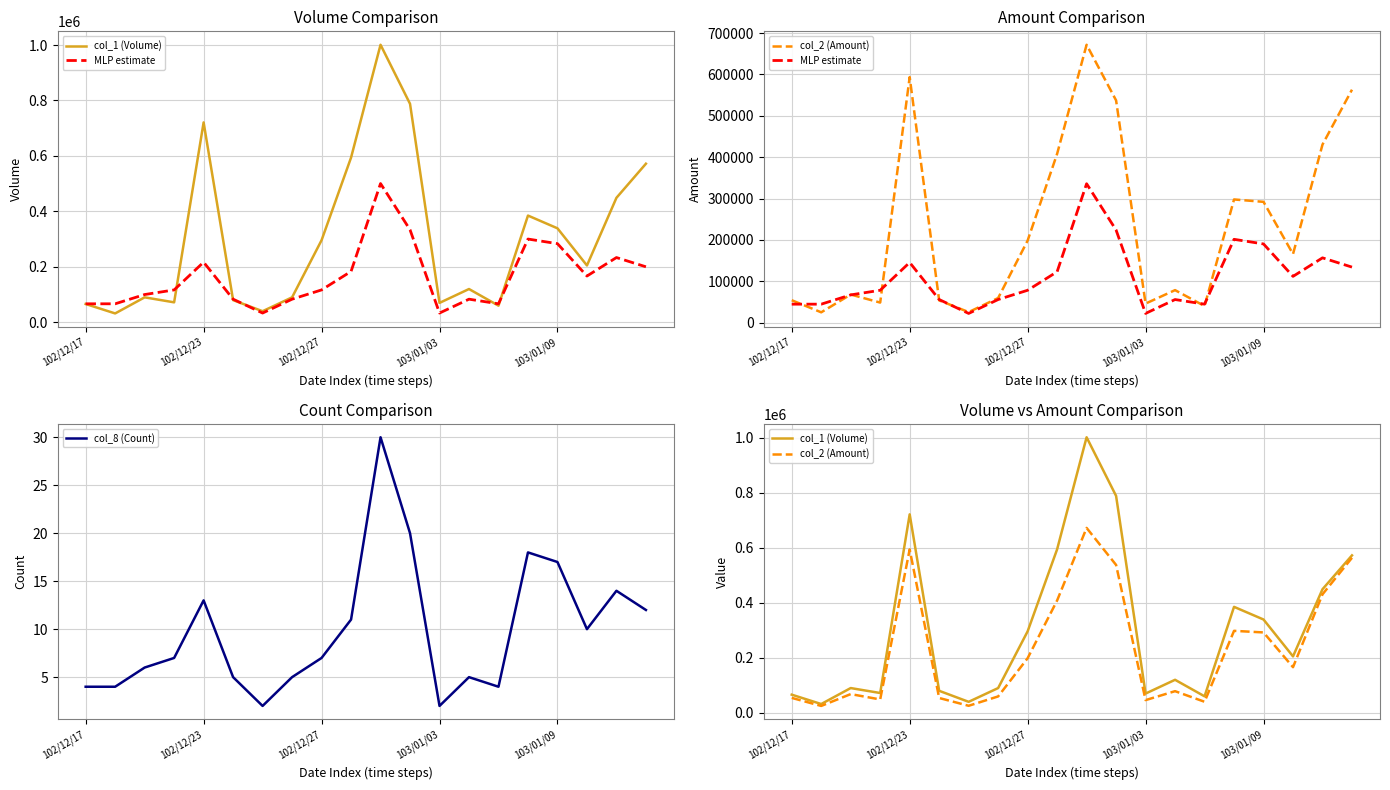

Does the chart display data point markers on the line(s)?

No